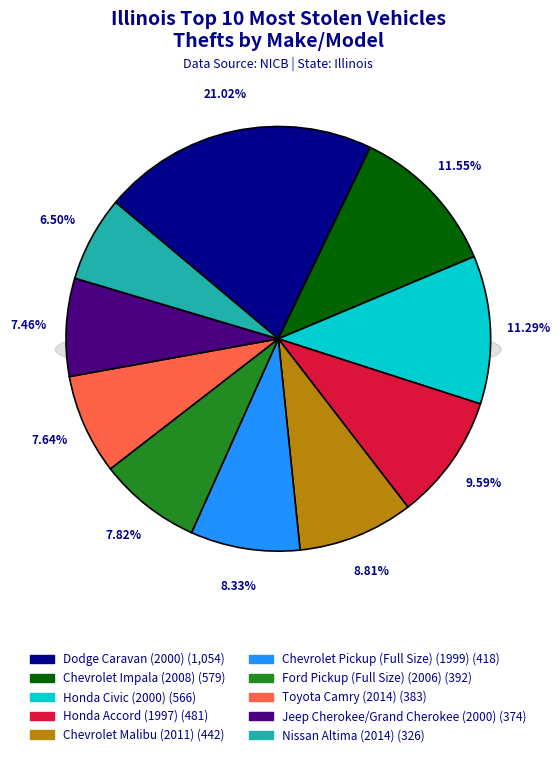

Is there a majority slice in this chart?

No